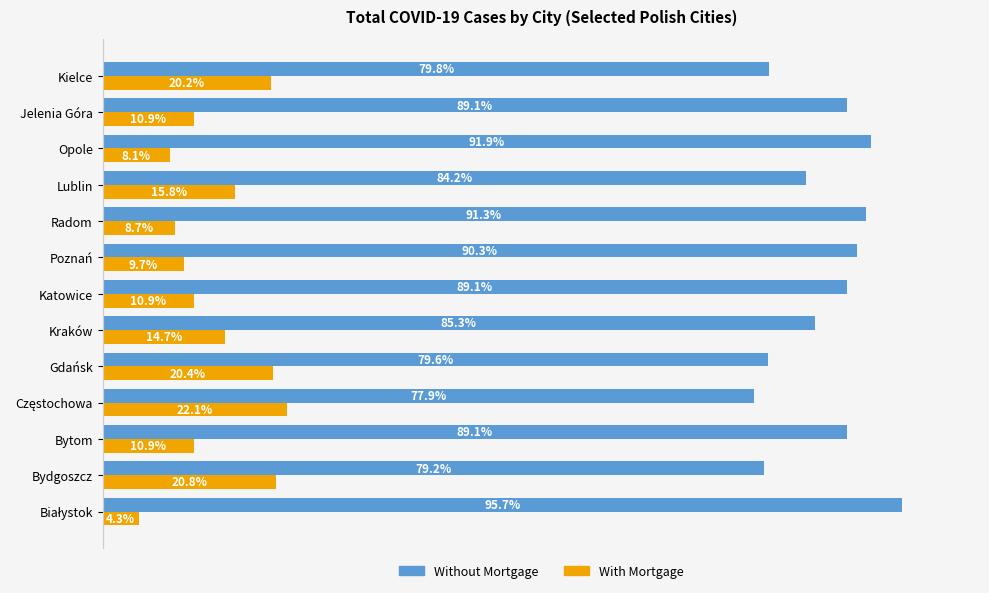

What are all the series names shown in the legend?

Without Mortgage, With Mortgage